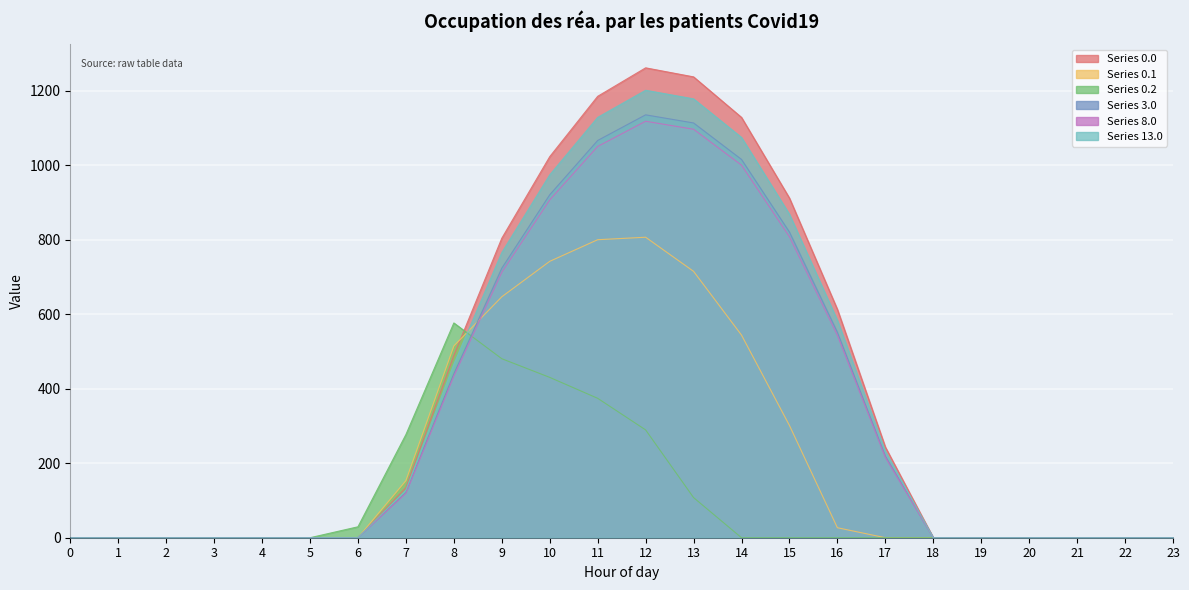

What is the difference between the maximum and minimum values in the Series 3.0 series?

1135.5